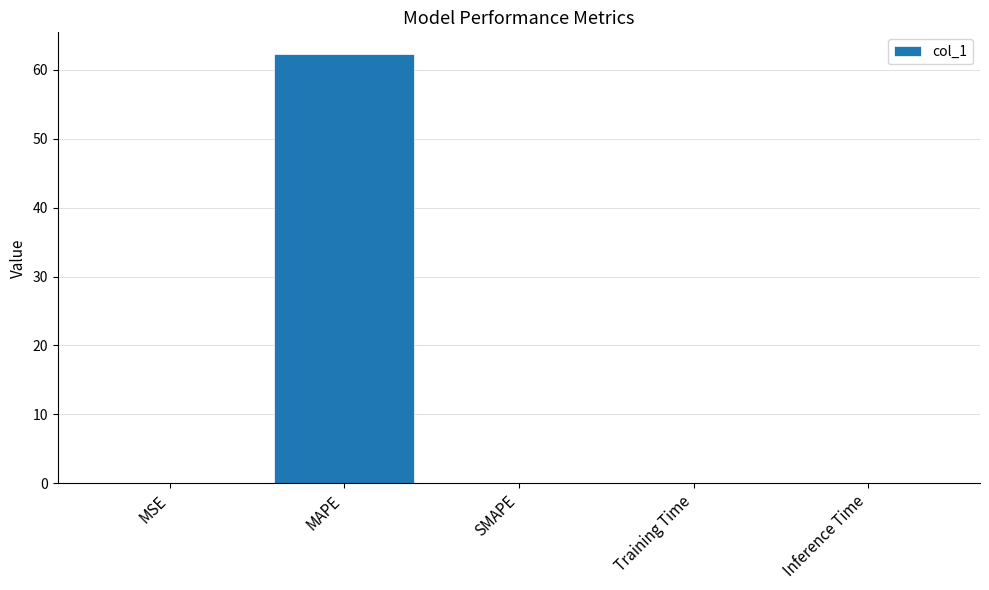

True or false: the data shows 0.0 at Inference Time.

True